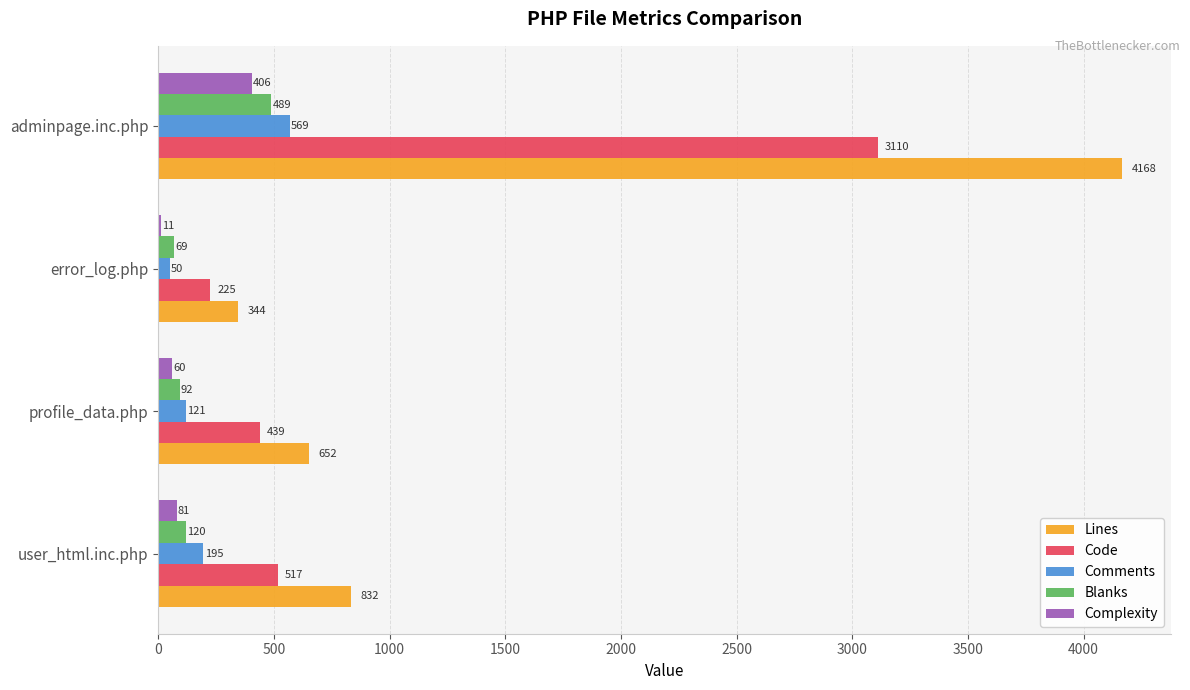

Between error_log.php and adminpage.inc.php, which series saw the biggest shift?

Lines